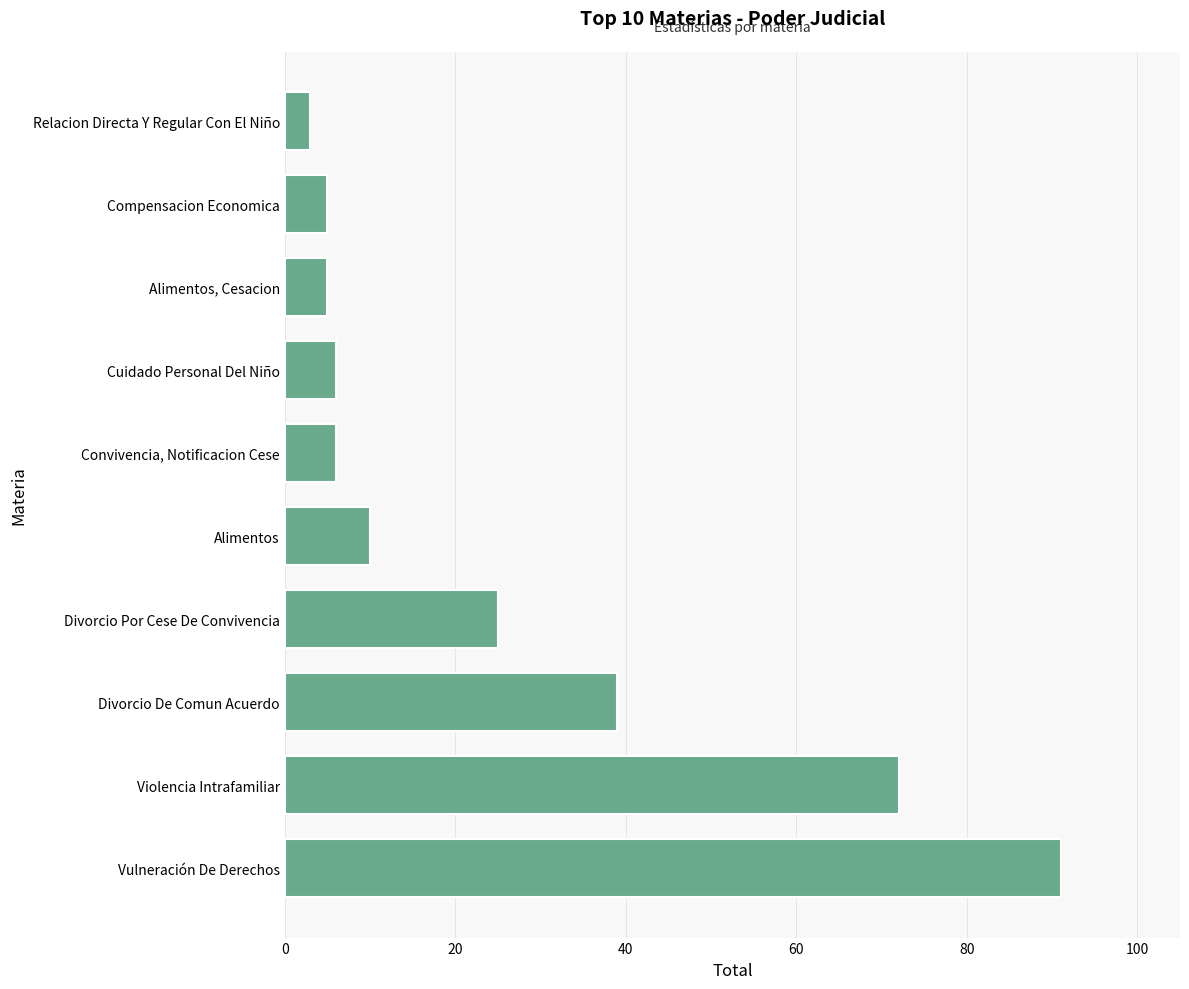

The chart shows a value of 10 at Alimentos. True or false?

True